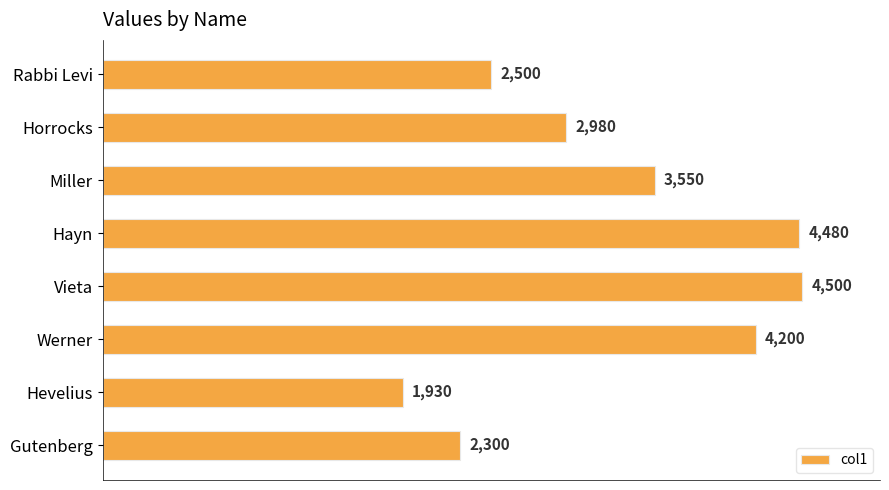

What is the approximate value at Miller, to the nearest 50?

3550